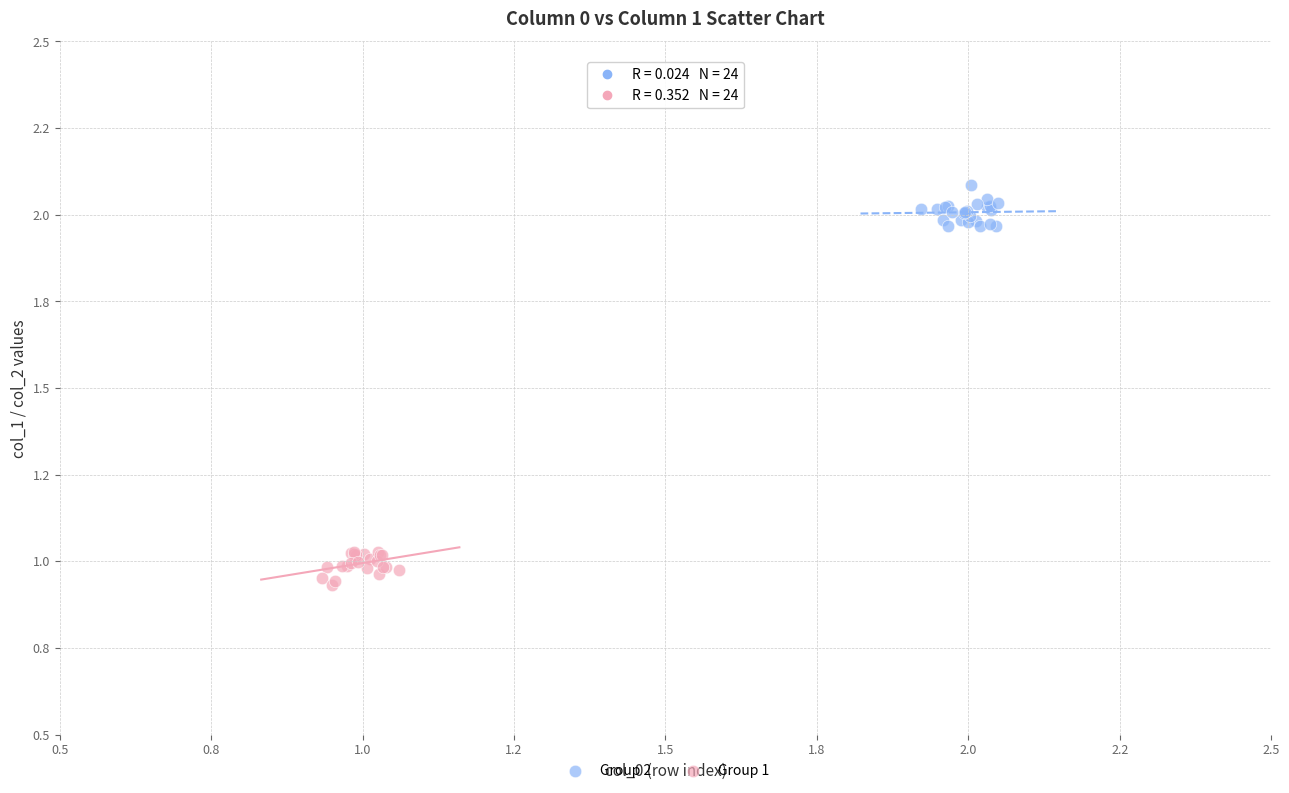

Which series reaches the maximum Y coordinate?

Group 2